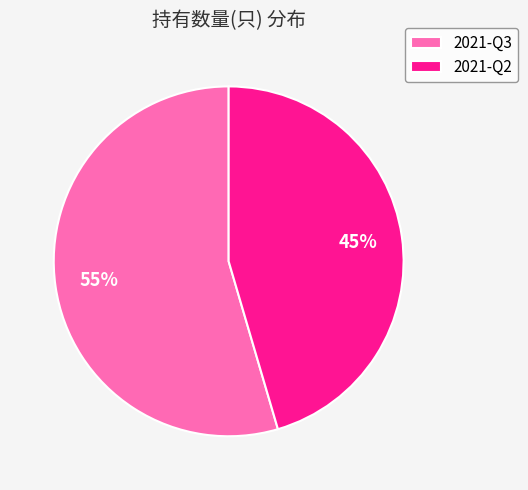

Do 2021-Q3 and 2021-Q2 together represent more than half of the pie?

Yes